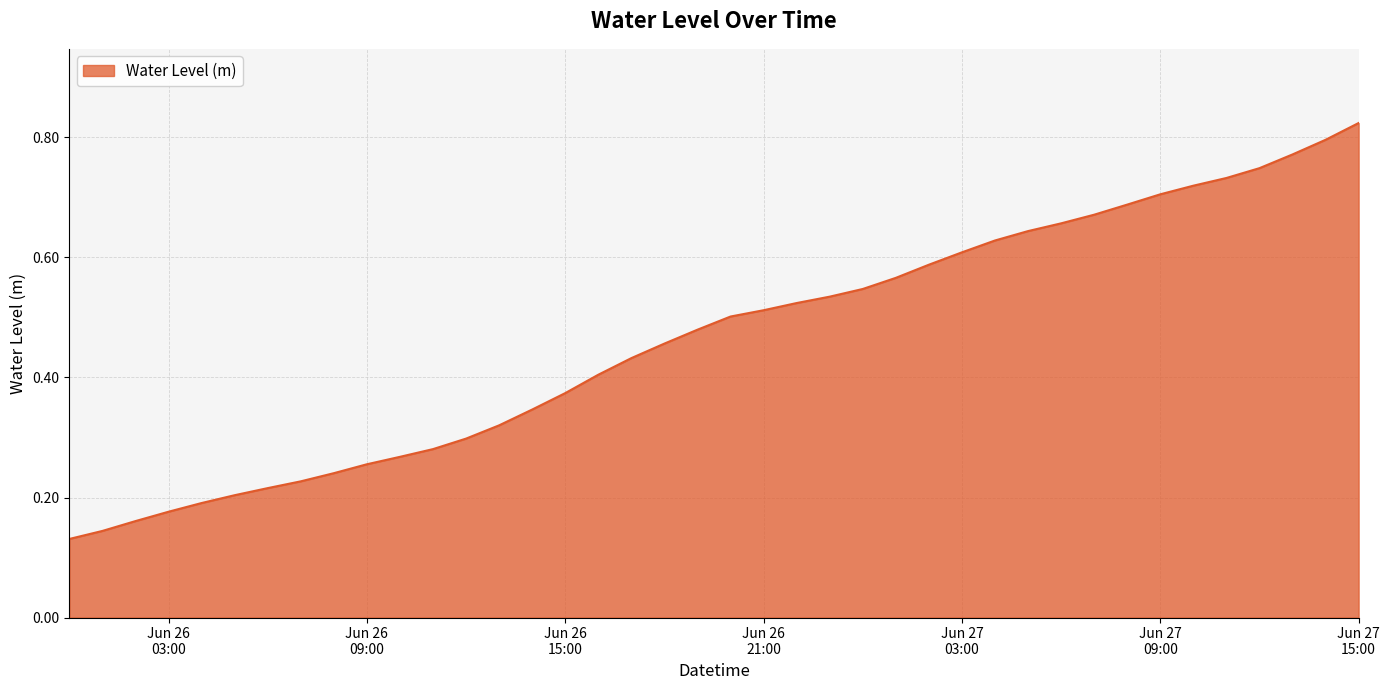

True or false: the data has more than 0 interior local peaks.

False